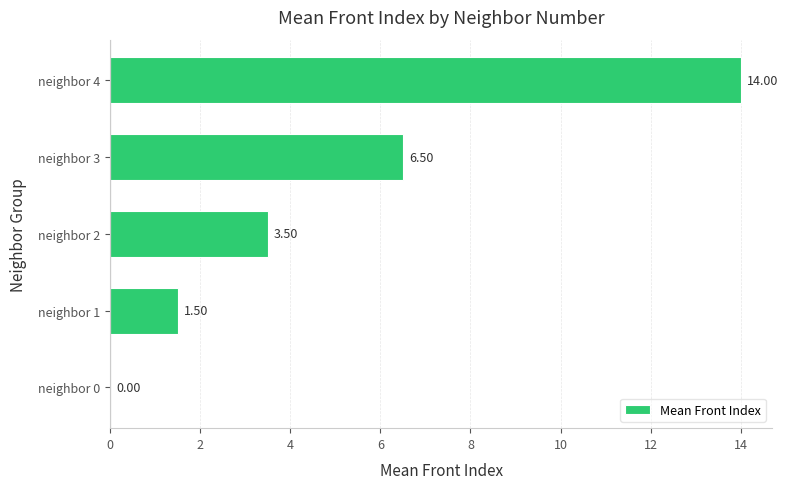

What is the sum of the values at neighbor 1 and neighbor 0?

1.5